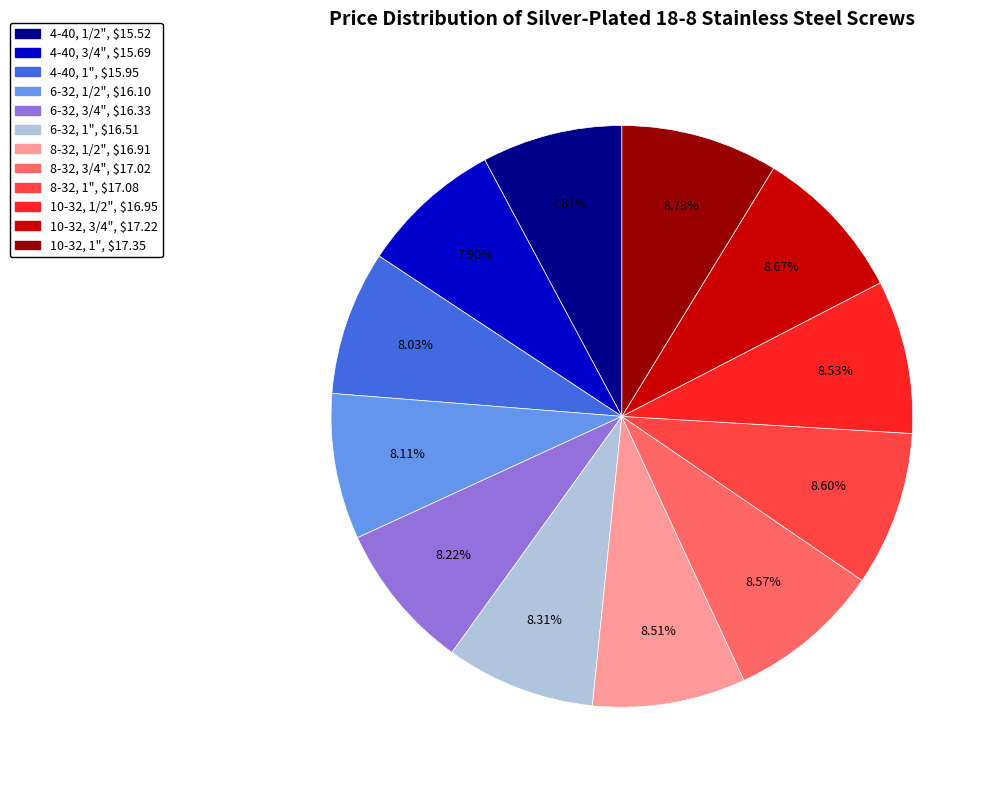

Do 6-32, 1/2" and 4-40, 3/4" together represent more than half of the pie?

No